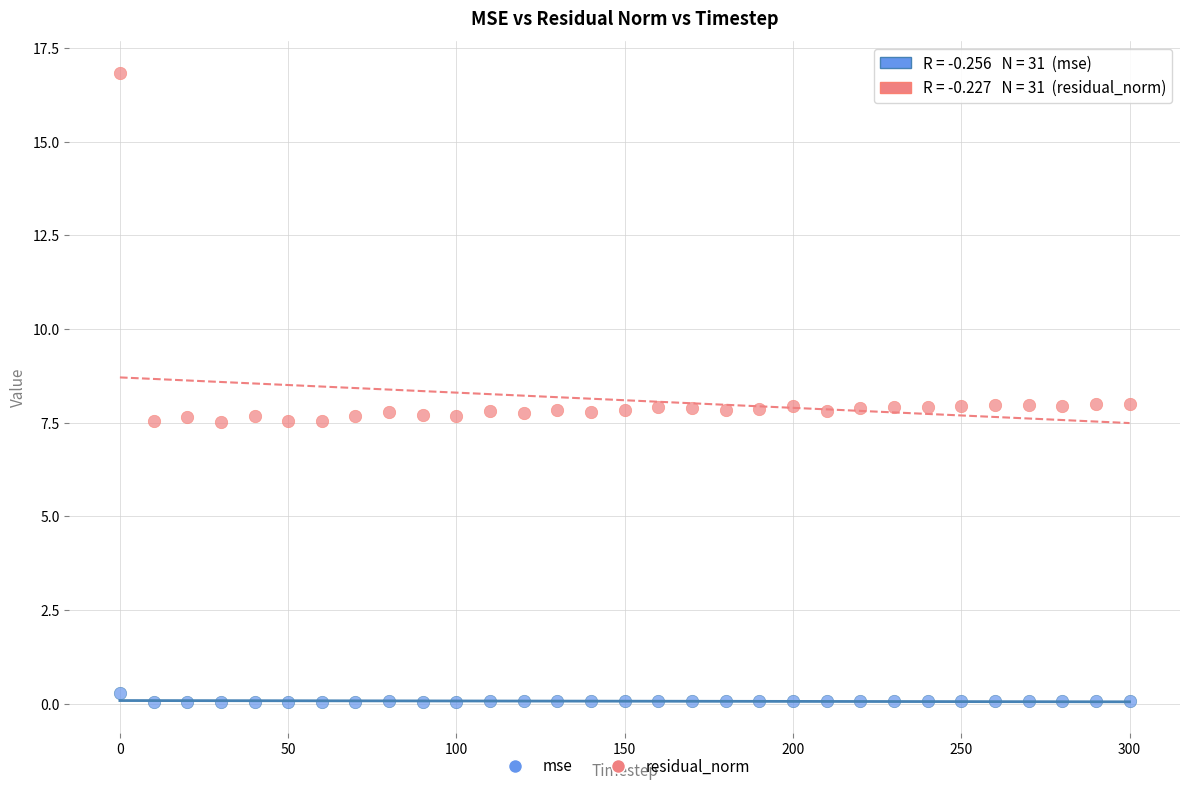

Across all data points, what is the range of X values (max minus min)?

300.0